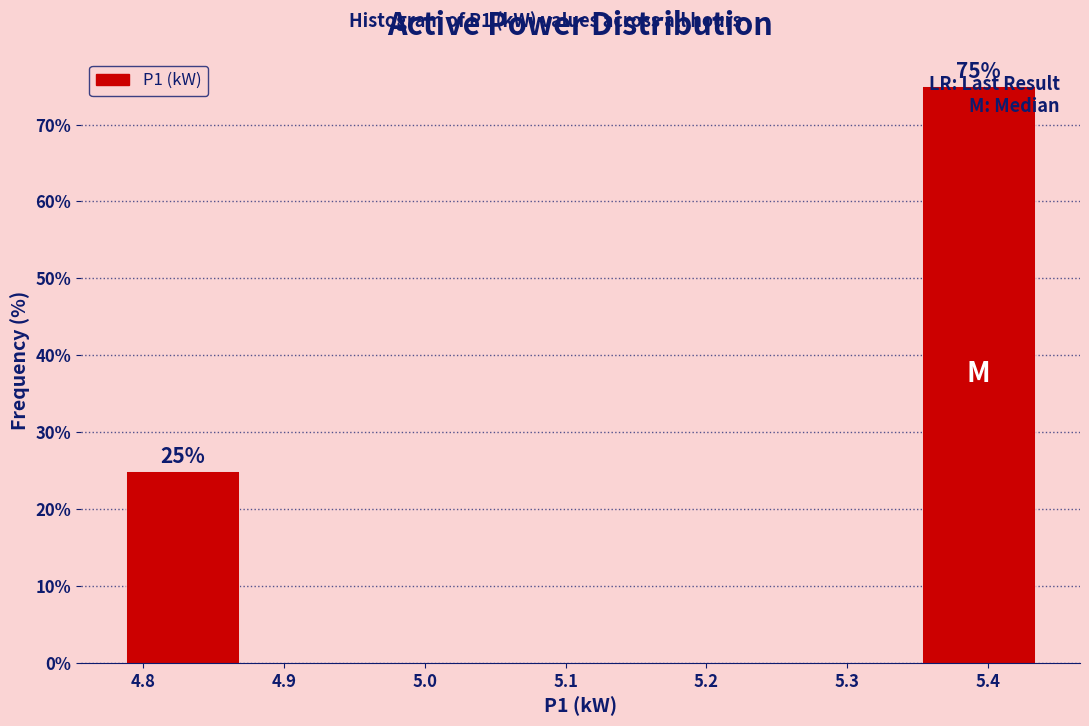

Which range on the x-axis has the tallest bar?

5.35 to 5.44